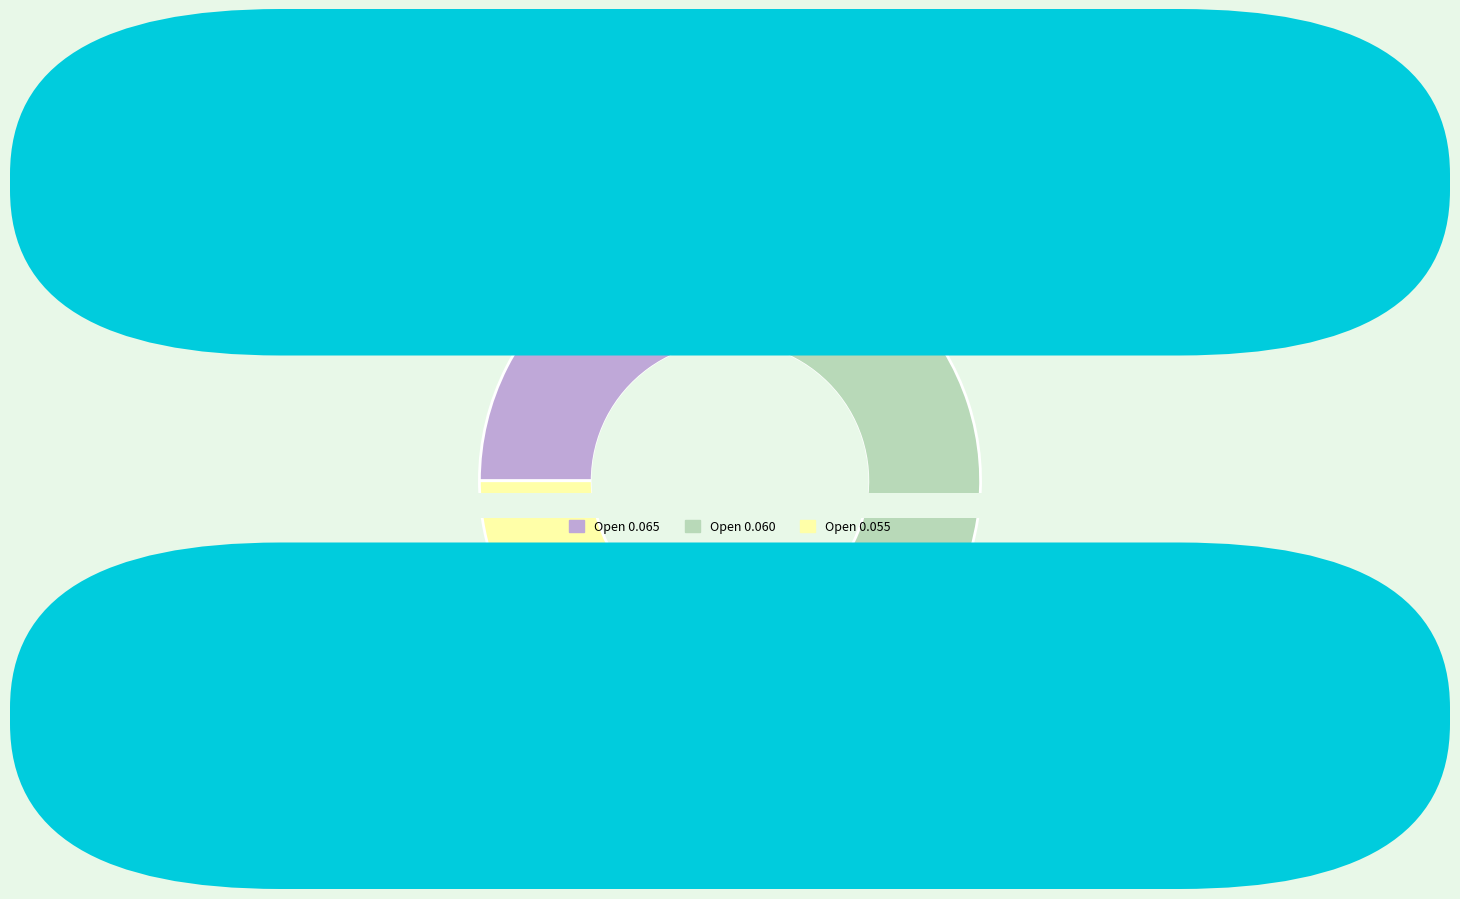

Is 2020-01-30 the majority of the pie?

No